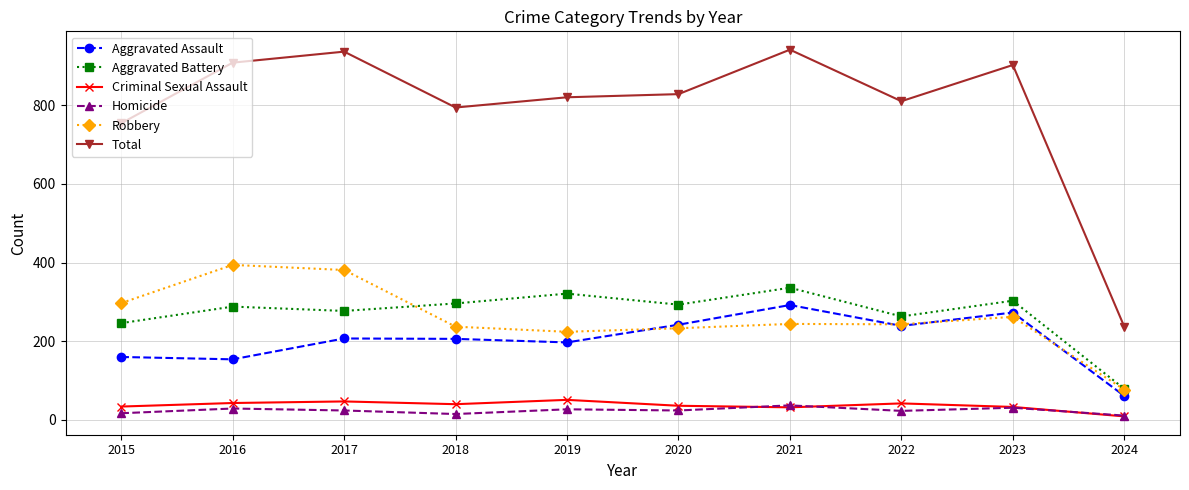

Where is the first local minimum for Robbery?

2019